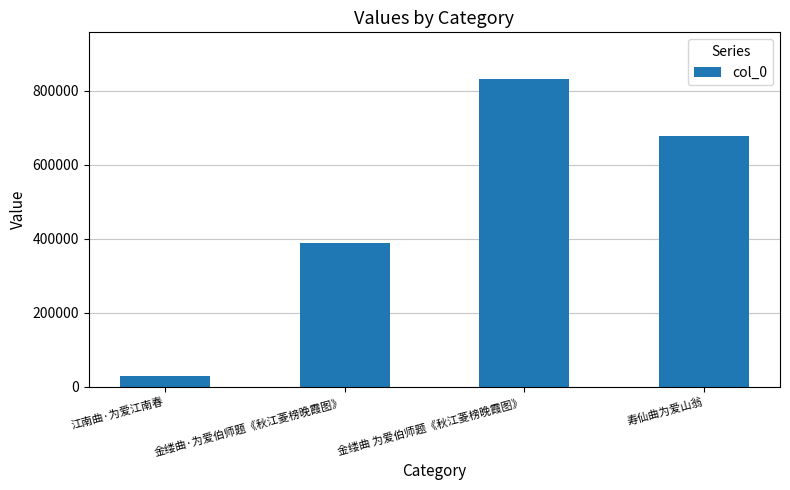

Rank the categories by value from highest to lowest.

金缕曲 为爱伯师题《秋江菱榜晚霞图》, 寿仙曲为爱山翁, 金缕曲·为爱伯师题《秋江菱榜晚霞图》, 江南曲·为爱江南春